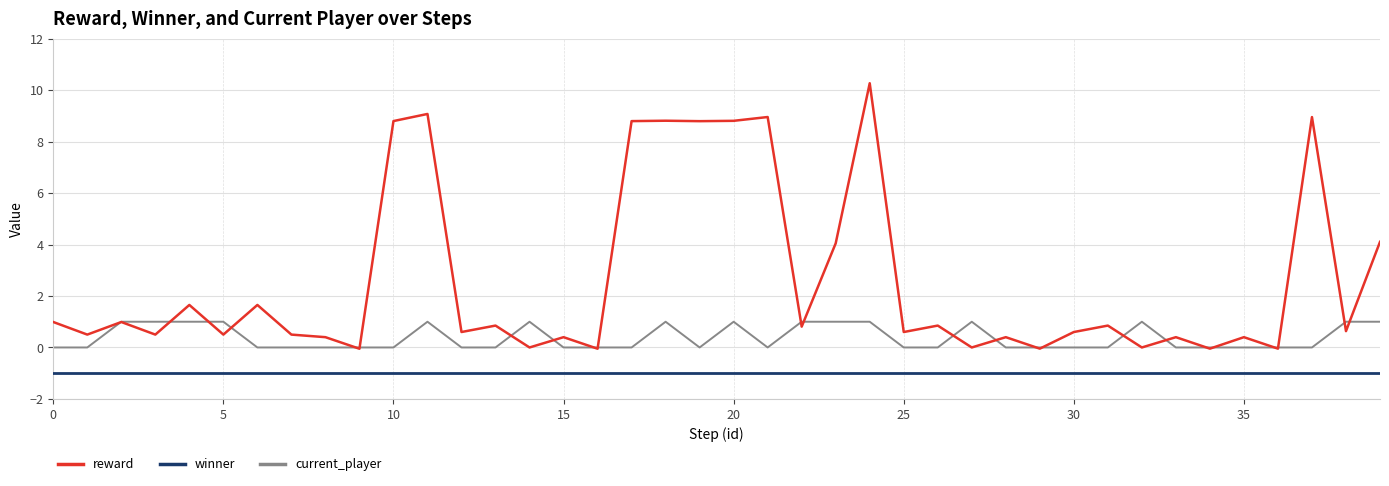

Rank the series by their maximum value, from highest to lowest.

reward, current_player, winner